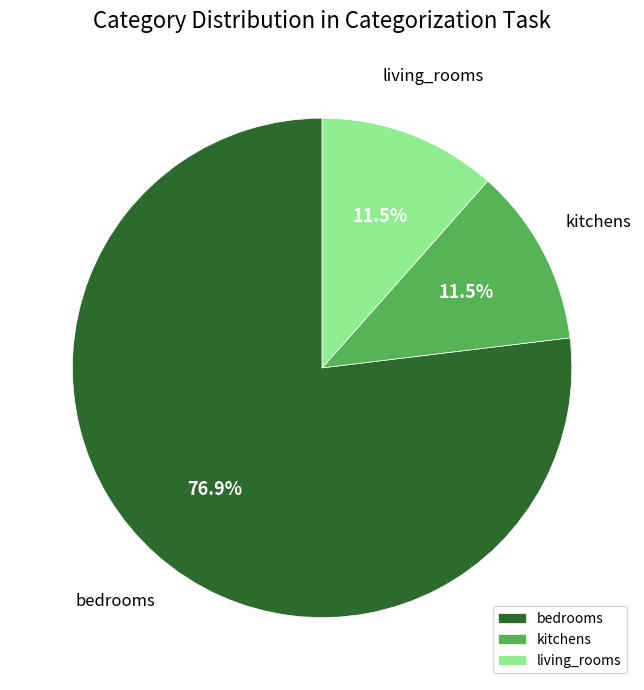

What percentage is NOT represented by kitchens?

88.5%